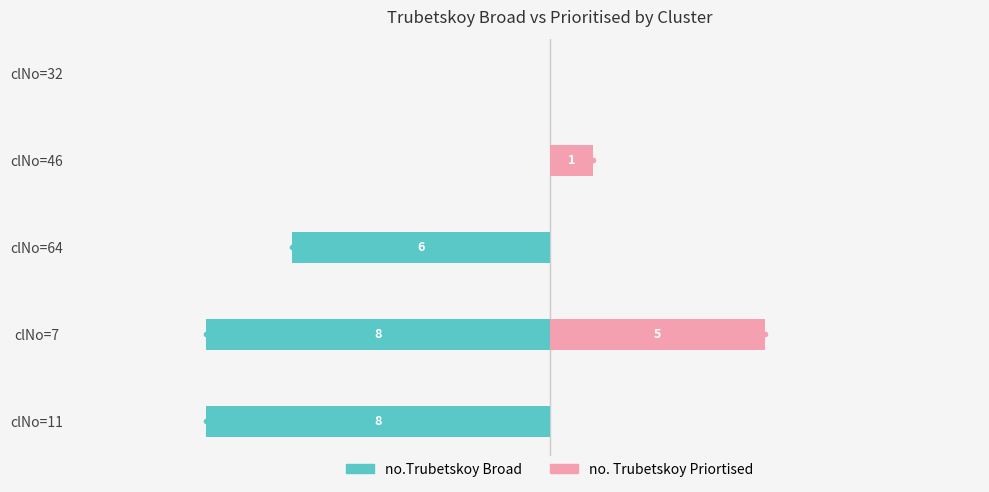

Which series changed the most between clNo=11 and clNo=64?

no.Trubetskoy Broad